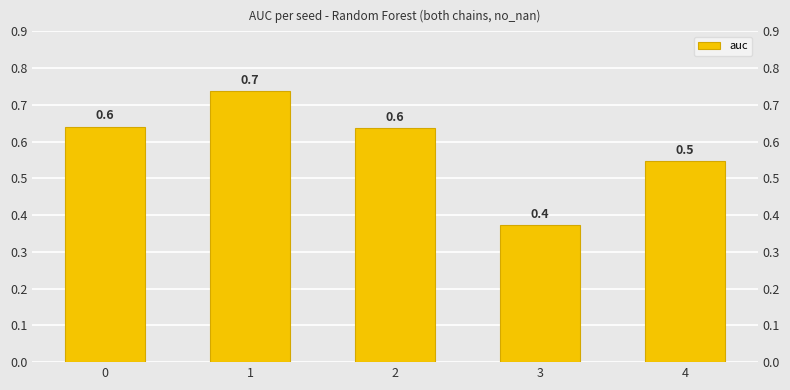

Reading left to right, extract all data points from this chart.

0.6	0.7	0.6	0.4	0.5